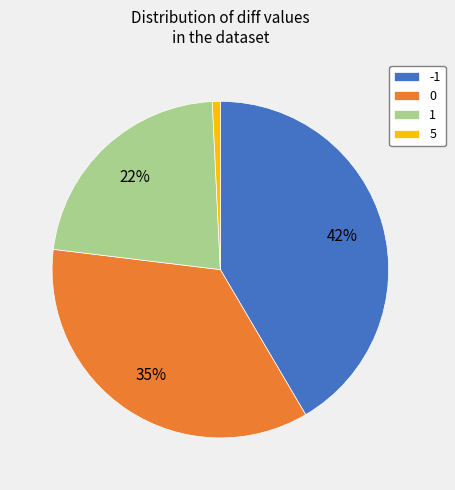

To the nearest percent, what is the difference between the largest and smallest slice percentages?

41%